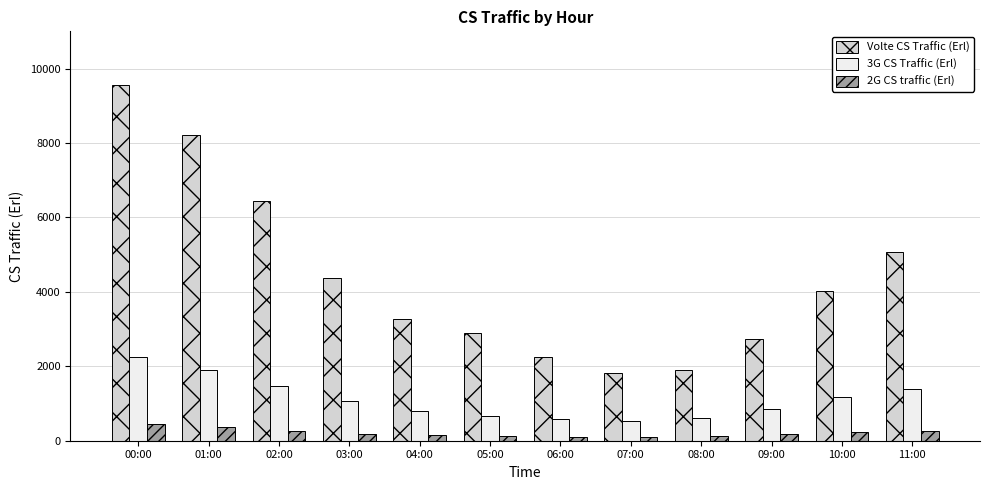

How many data points in 2G CS traffic (Erl) are above 190?

6